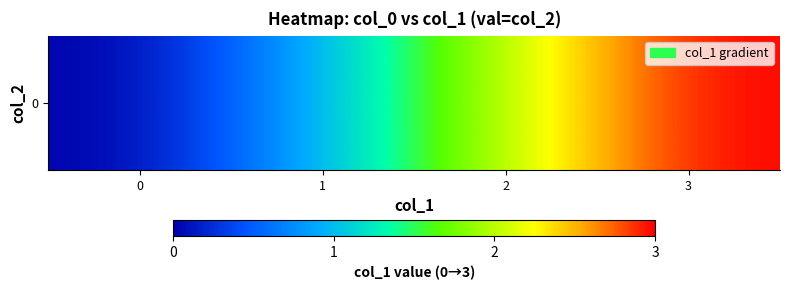

How many values are below 2?

2